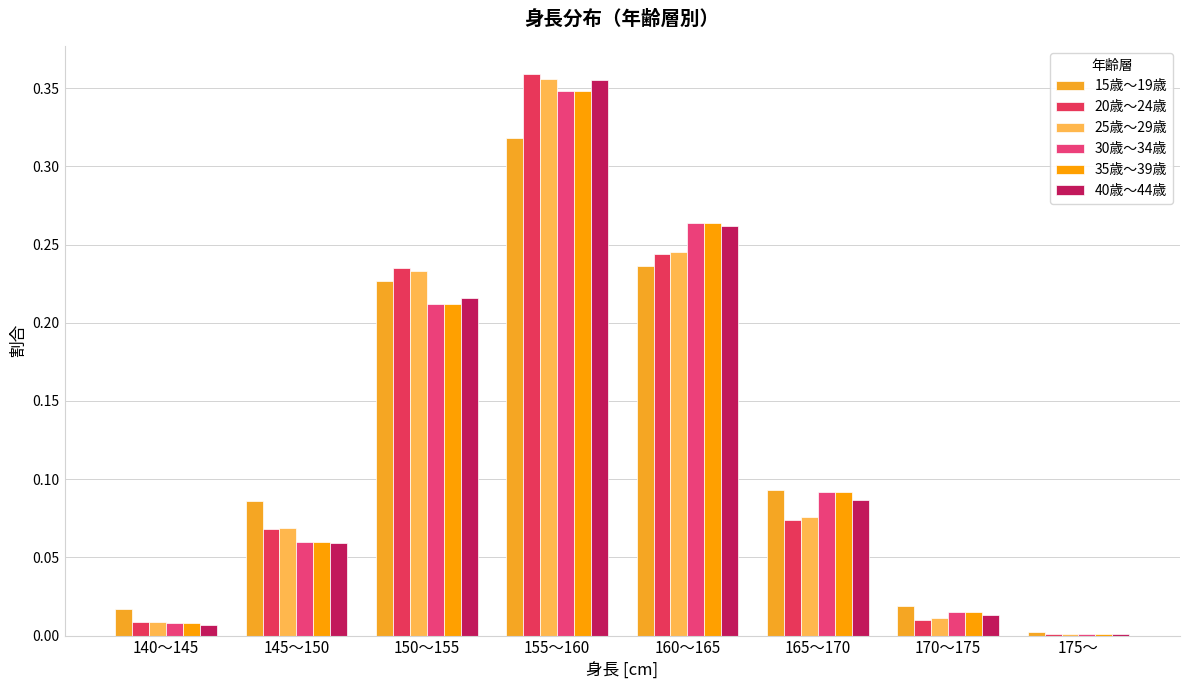

Reading left to right, extract all data points from this chart.

15歳～19歳: 140～145=0.0	145～150=0.1	150～155=0.2	155～160=0.3	160～165=0.2	165～170=0.1	170～175=0.0	175～=0.0
20歳～24歳: 140～145=0.0	145～150=0.1	150～155=0.2	155～160=0.4	160～165=0.2	165～170=0.1	170～175=0.0	175～=0.0
25歳～29歳: 140～145=0.0	145～150=0.1	150～155=0.2	155～160=0.4	160～165=0.2	165～170=0.1	170～175=0.0	175～=0.0
30歳～34歳: 140～145=0.0	145～150=0.1	150～155=0.2	155～160=0.3	160～165=0.3	165～170=0.1	170～175=0.0	175～=0.0
35歳～39歳: 140～145=0.0	145～150=0.1	150～155=0.2	155～160=0.3	160～165=0.3	165～170=0.1	170～175=0.0	175～=0.0
40歳～44歳: 140～145=0.0	145～150=0.1	150～155=0.2	155～160=0.4	160～165=0.3	165～170=0.1	170～175=0.0	175～=0.0